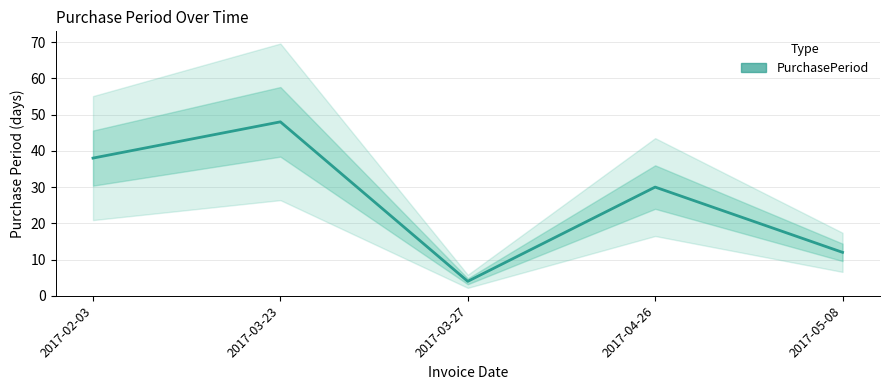

Is it true that the value at 2017-05-08 is 12?

True